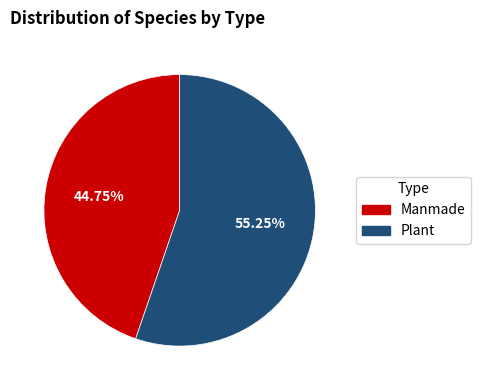

To the nearest percent, what portion does Manmade represent?

45%